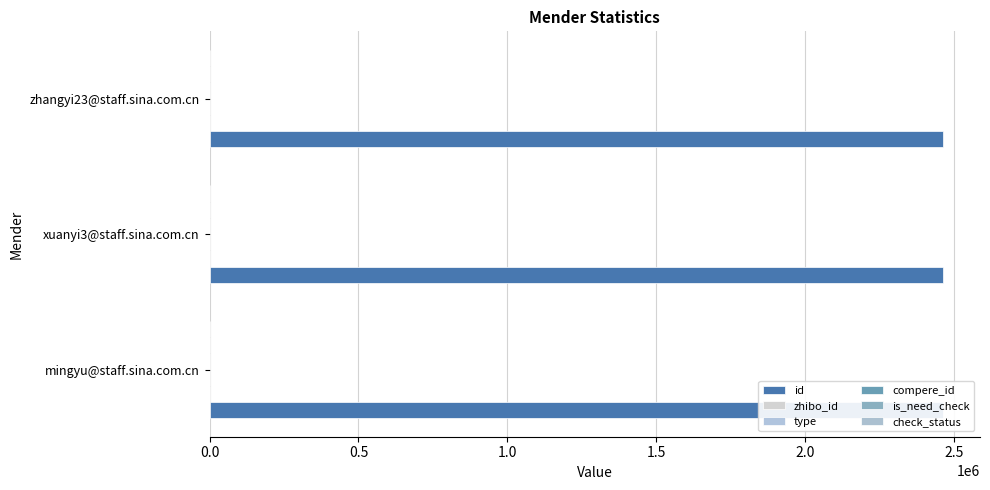

Is the value of is_need_check at 0.0 greater than the value of type at 0.0?

No